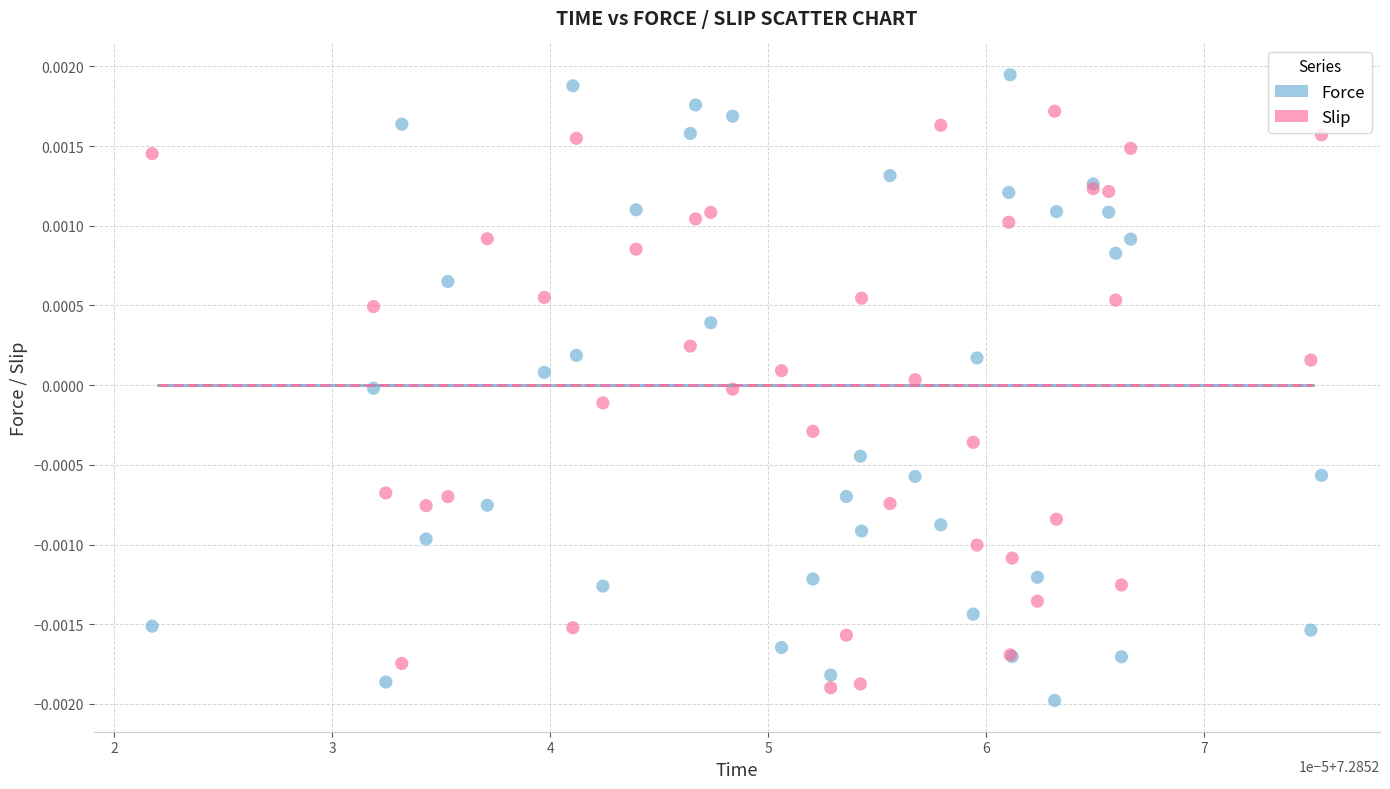

Which series has the widest spread of Y values?

Force